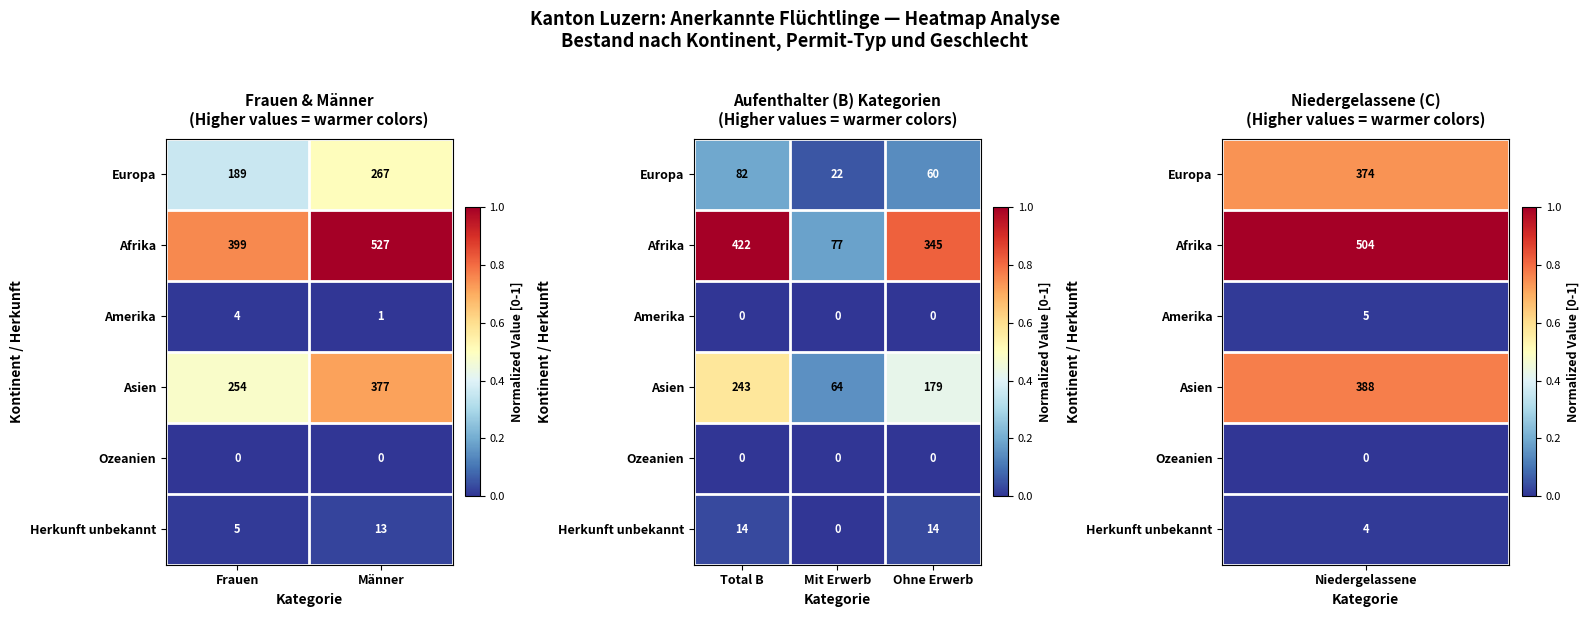

The value of Herkunft unbekannt at Ohne Erwerb is 0.0. True or false?

False